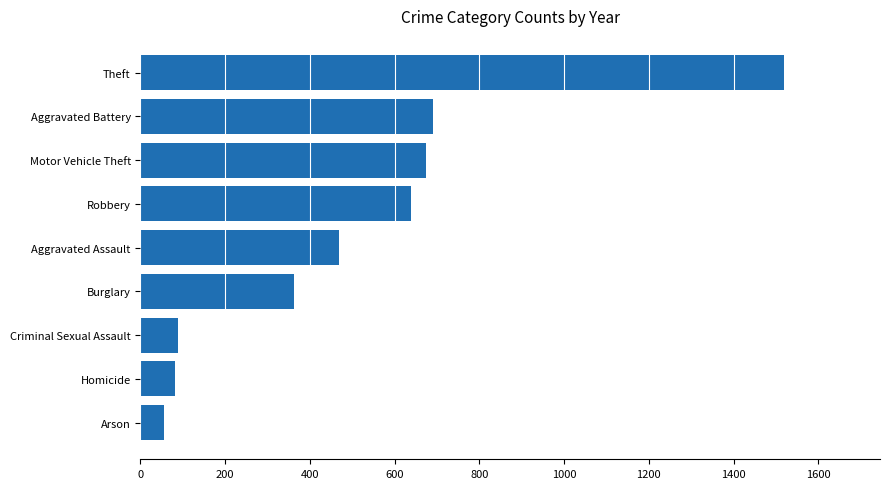

What is the maximum value shown in the chart?

1518